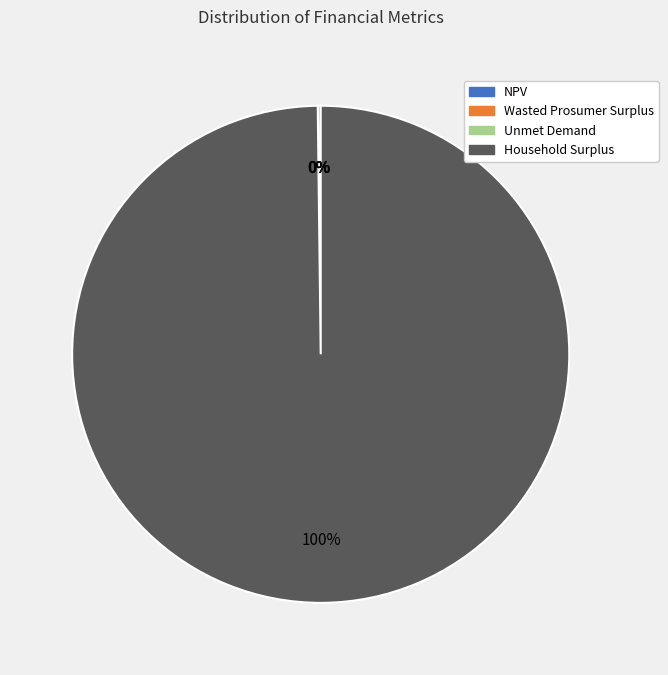

What percentage is the Household Surplus slice, to the nearest percent?

100%